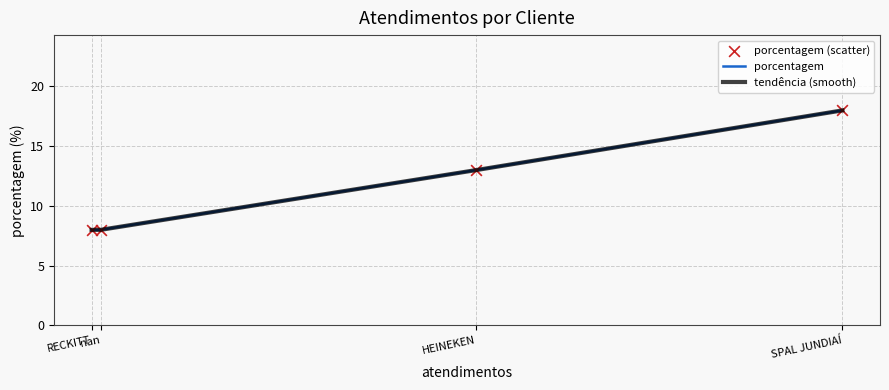

What are all the series names shown in the legend?

porcentagem, tendência (smooth), porcentagem (scatter)